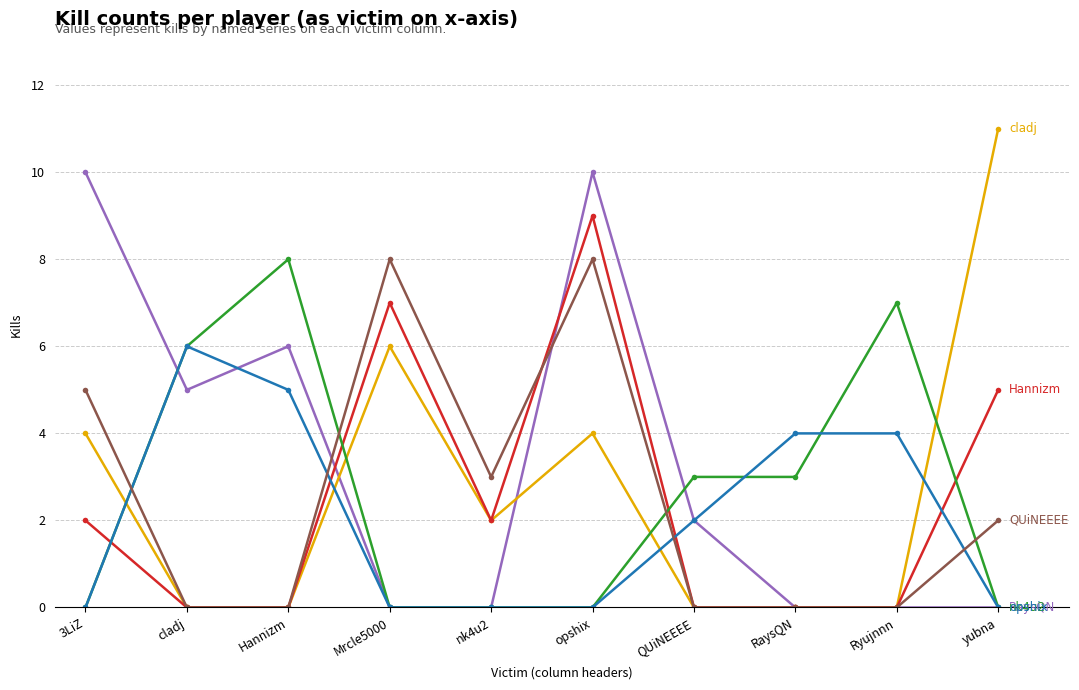

Reading left to right, list all the values displayed in this chart.

RaysQN: 3LiZ=10	cladj=5	Hannizm=6	Mrcle5000=0	nk4u2=0	opshix=10	QUiNEEEE=2	RaysQN=0	Ryujnnn=0	yubna=0
cladj: 3LiZ=4	cladj=0	Hannizm=0	Mrcle5000=6	nk4u2=2	opshix=4	QUiNEEEE=0	RaysQN=0	Ryujnnn=0	yubna=11
Hannizm: 3LiZ=2	cladj=0	Hannizm=0	Mrcle5000=7	nk4u2=2	opshix=9	QUiNEEEE=0	RaysQN=0	Ryujnnn=0	yubna=5
nk4u2: 3LiZ=0	cladj=6	Hannizm=8	Mrcle5000=0	nk4u2=0	opshix=0	QUiNEEEE=3	RaysQN=3	Ryujnnn=7	yubna=0
opshix: 3LiZ=0	cladj=6	Hannizm=5	Mrcle5000=0	nk4u2=0	opshix=0	QUiNEEEE=2	RaysQN=4	Ryujnnn=4	yubna=0
QUiNEEEE: 3LiZ=5	cladj=0	Hannizm=0	Mrcle5000=8	nk4u2=3	opshix=8	QUiNEEEE=0	RaysQN=0	Ryujnnn=0	yubna=2